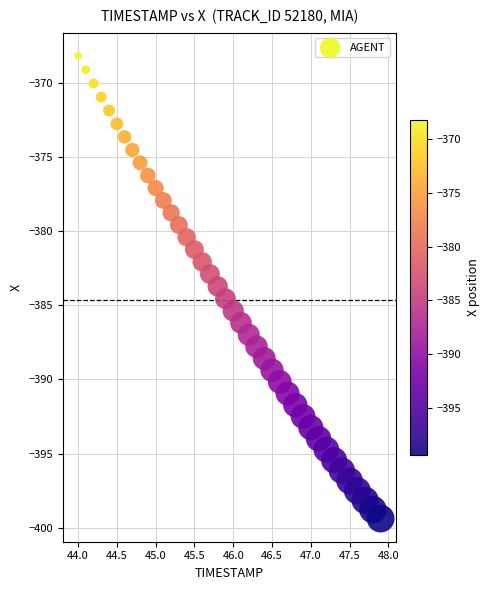

What is the range of Y values (max minus min)?

31.2